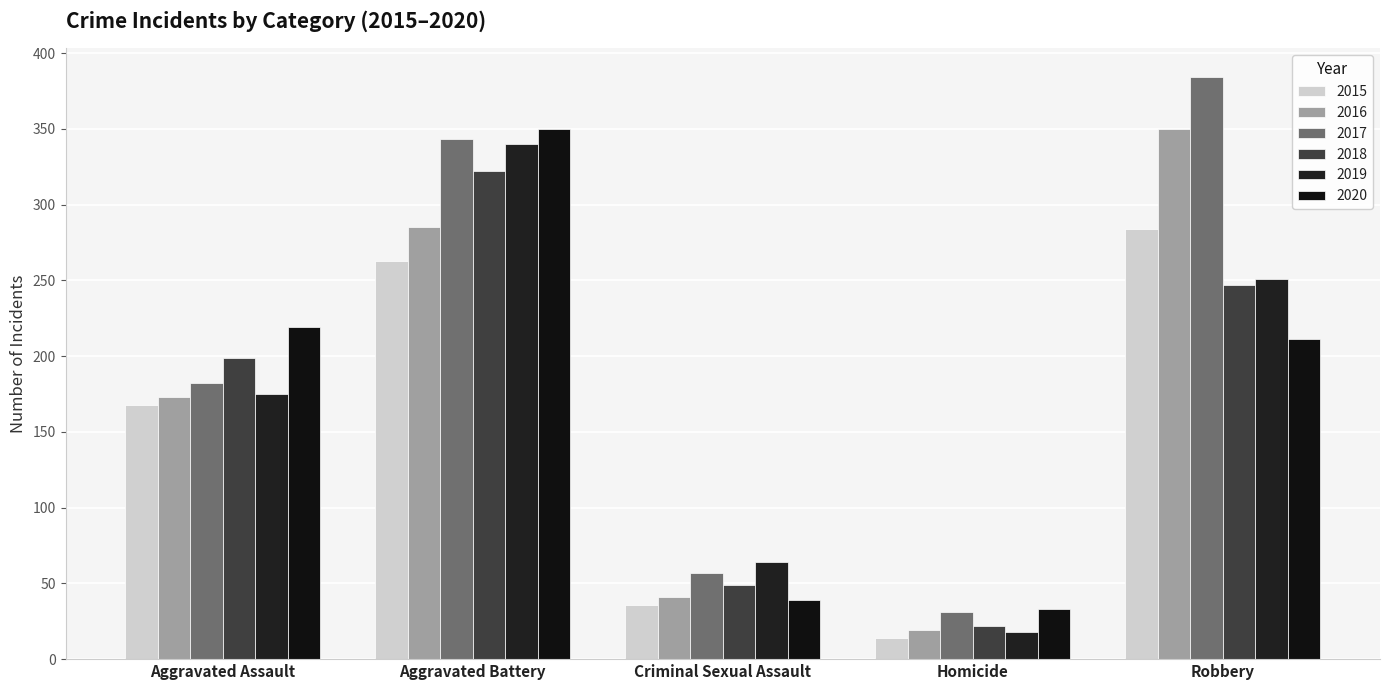

At how many categories does at least one series exceed 222?

2